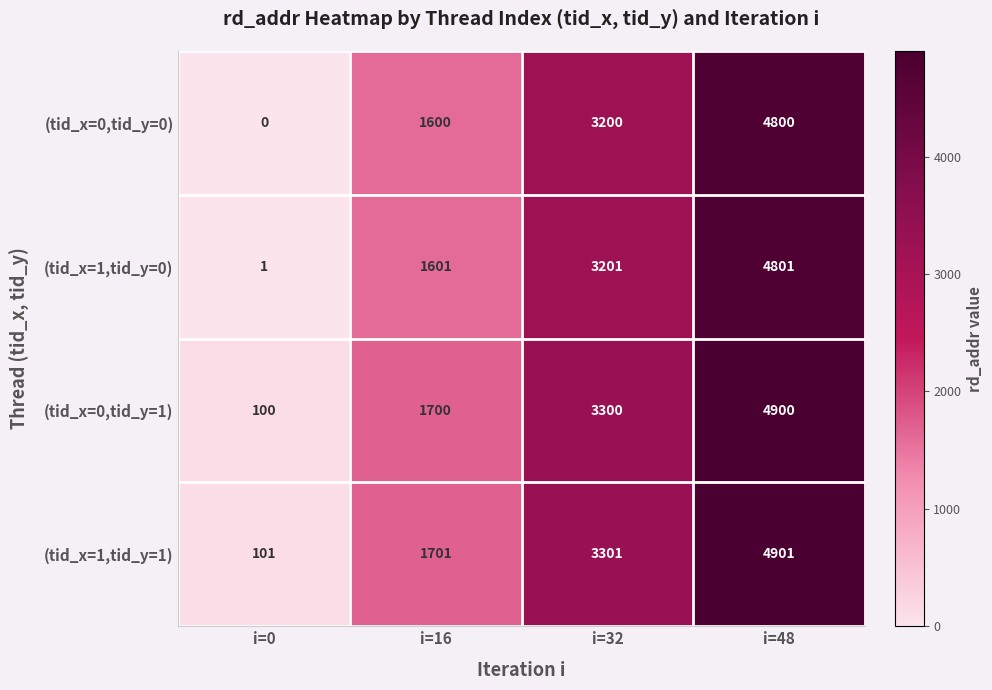

What is the difference between the maximum and minimum values in the (tid_x=0,tid_y=0) series?

4800